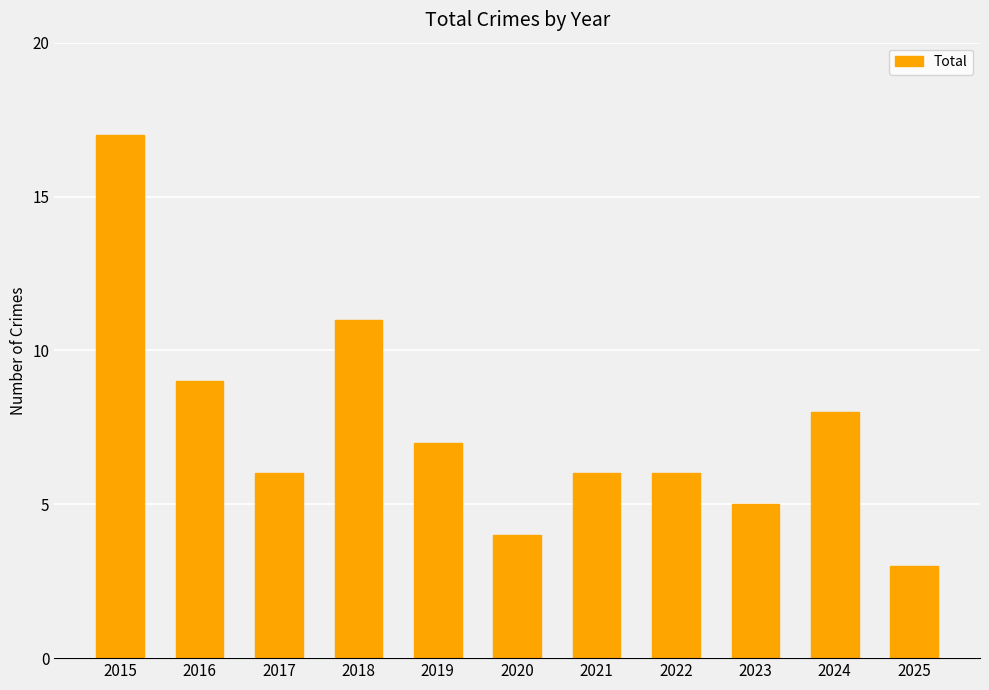

Approximately how many times larger is the value at 2017 compared to 2021?

1.0